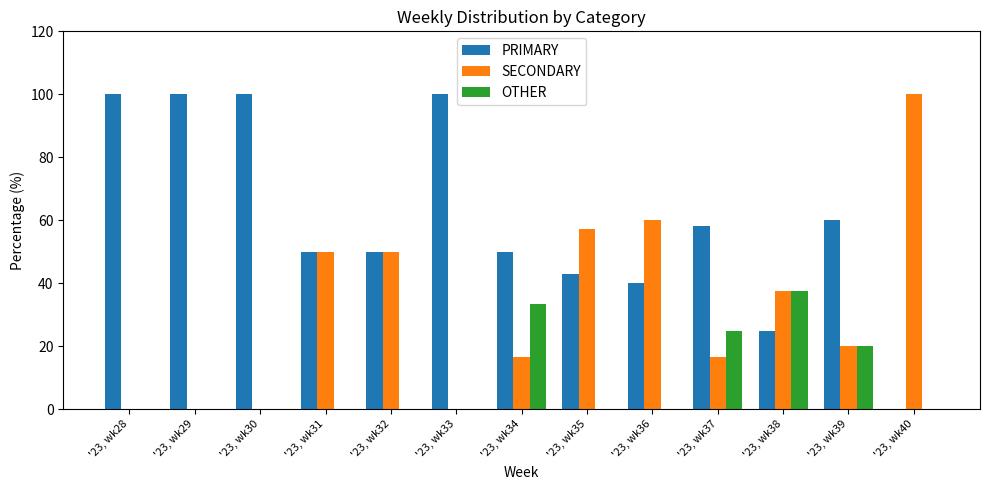

Count the number of categories in the chart.

13